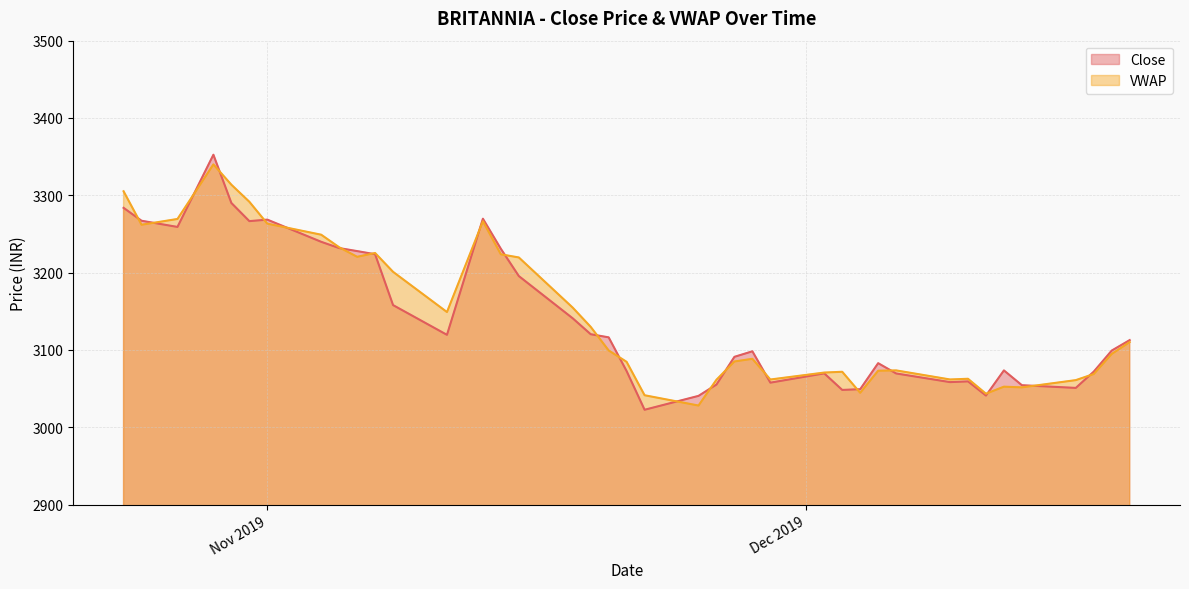

How many interior local peaks does the Close series have?

8